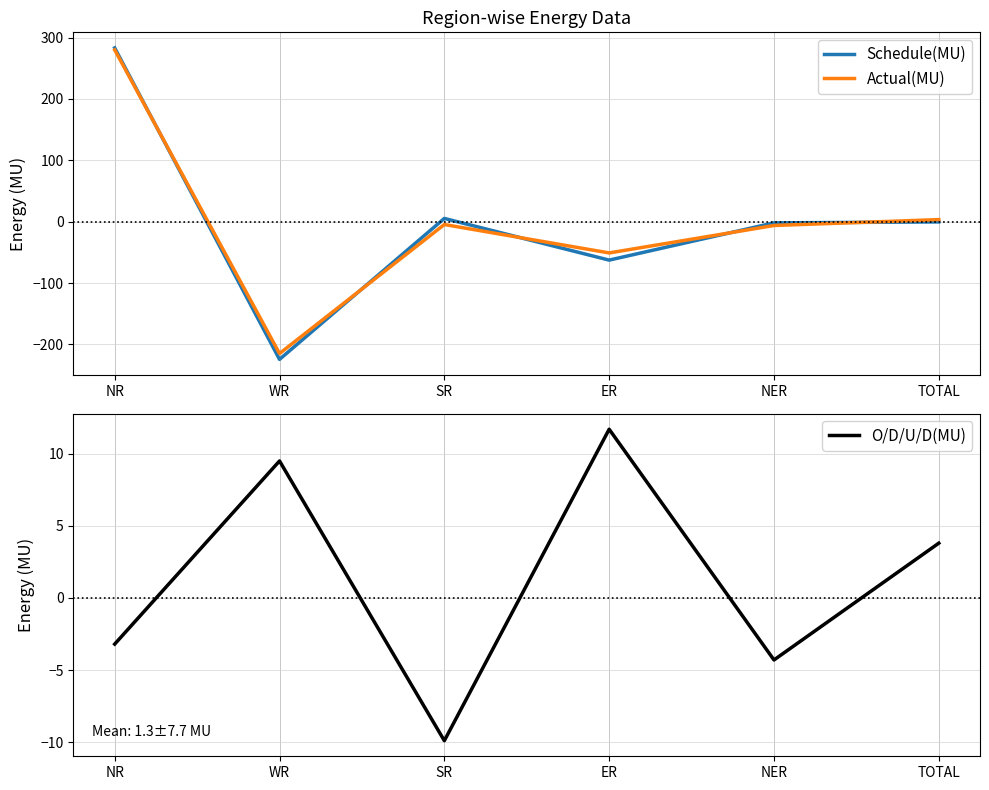

What is the sum of the Schedule(MU) values at TOTAL and SR?

4.9